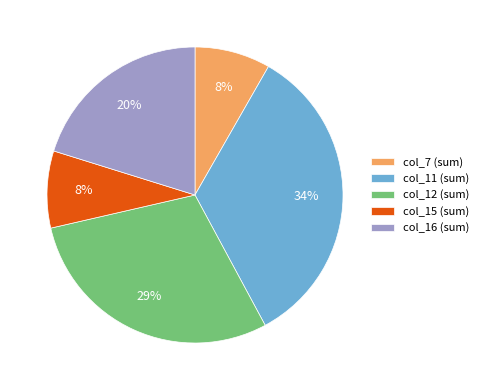

How many segments does this pie chart have?

5